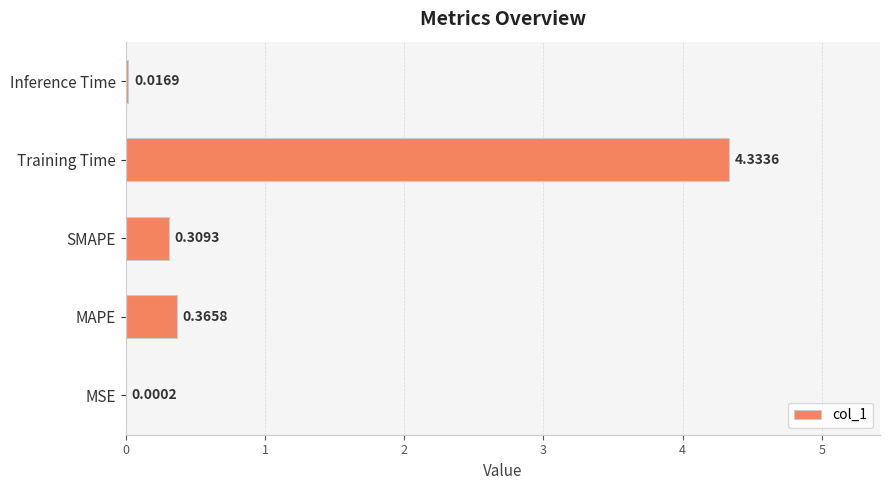

What is the change in value from MSE to SMAPE?

+0.3